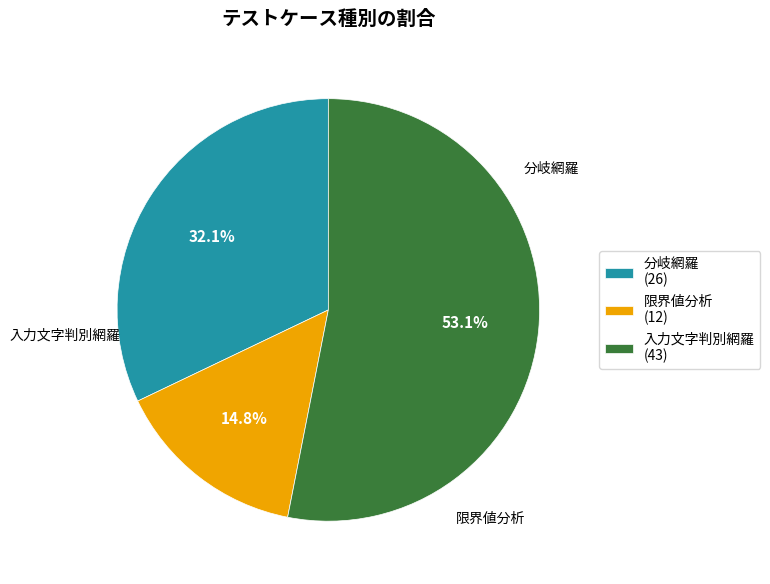

To the nearest percent, what is the difference between the largest and smallest slice percentages?

38%